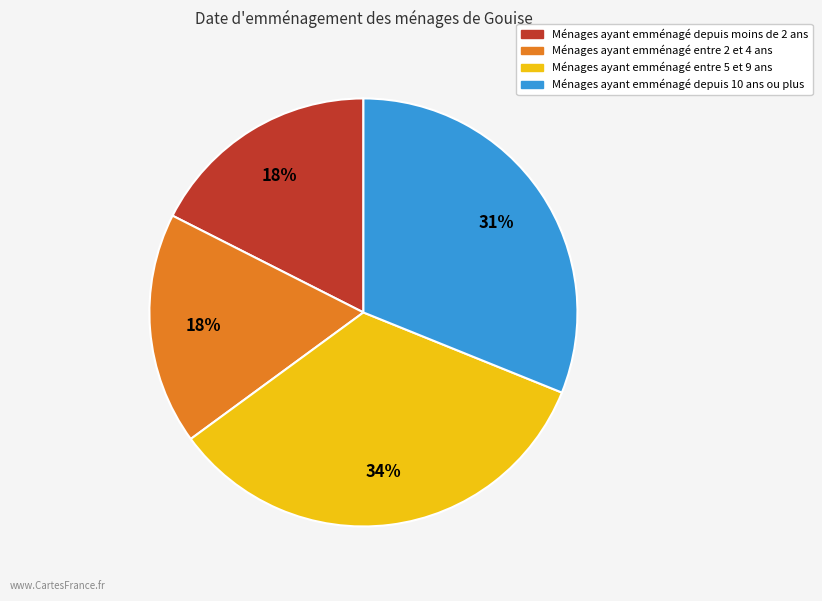

How many slices are in this pie chart?

4